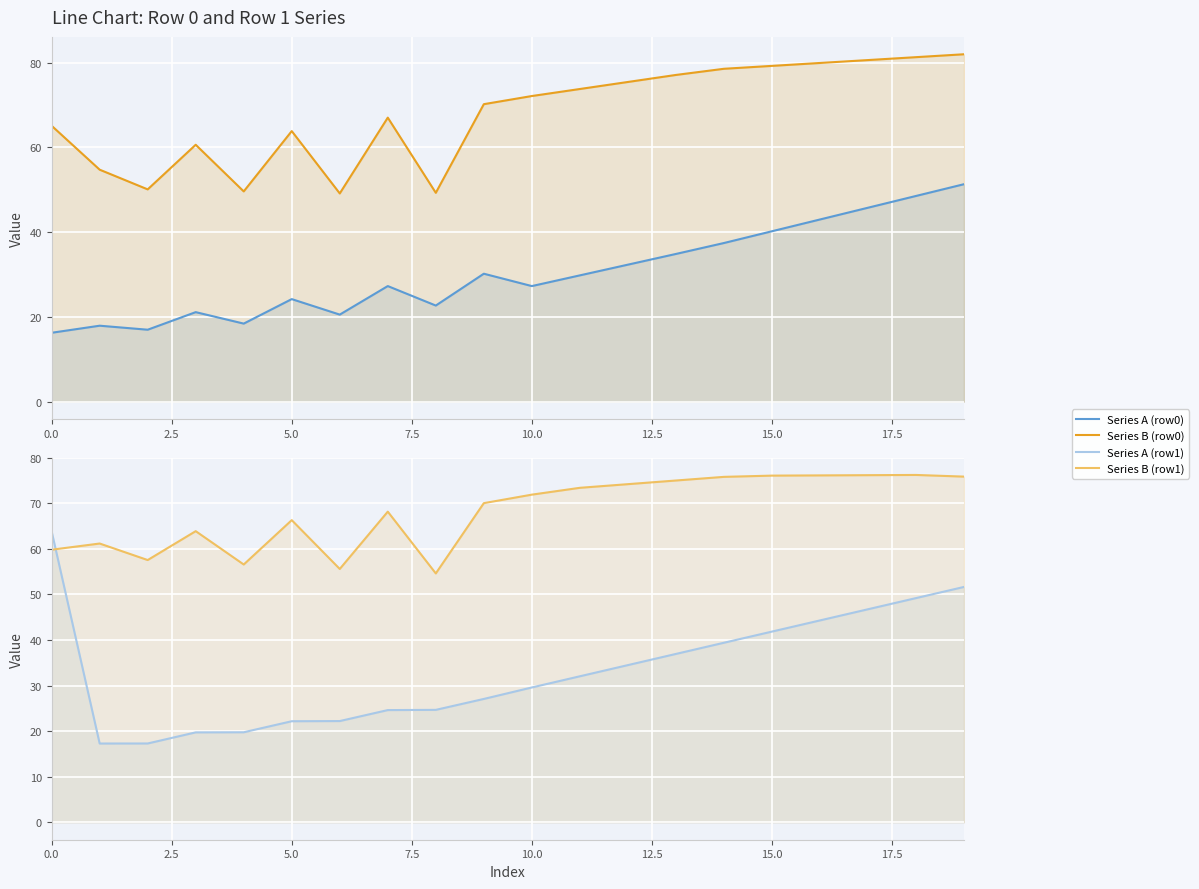

What is the maximum value shown in the chart?

82.0